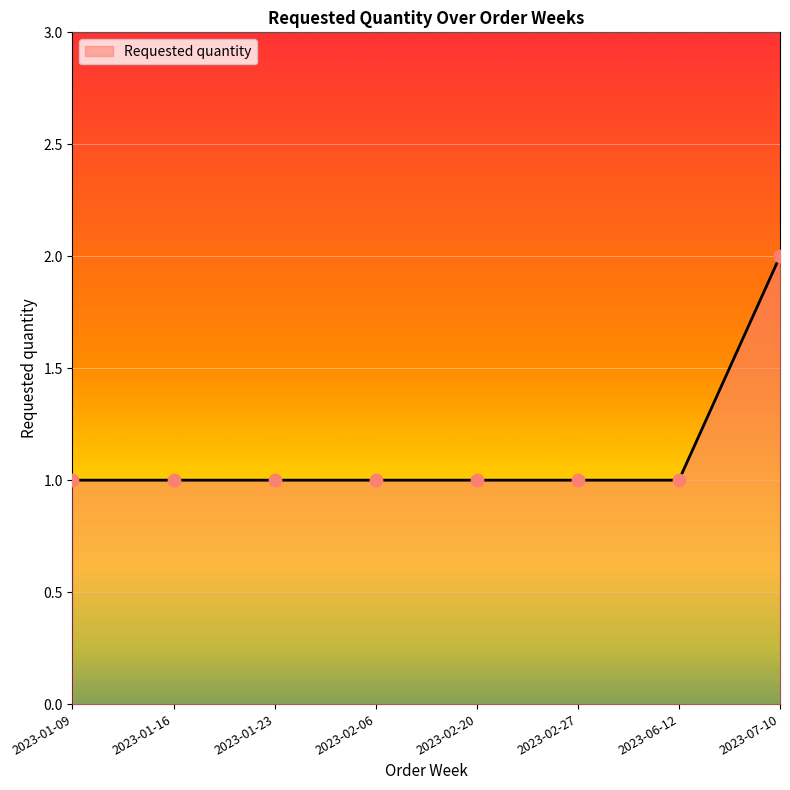

What is the change in value from 2023-06-12 to 2023-07-10?

+1